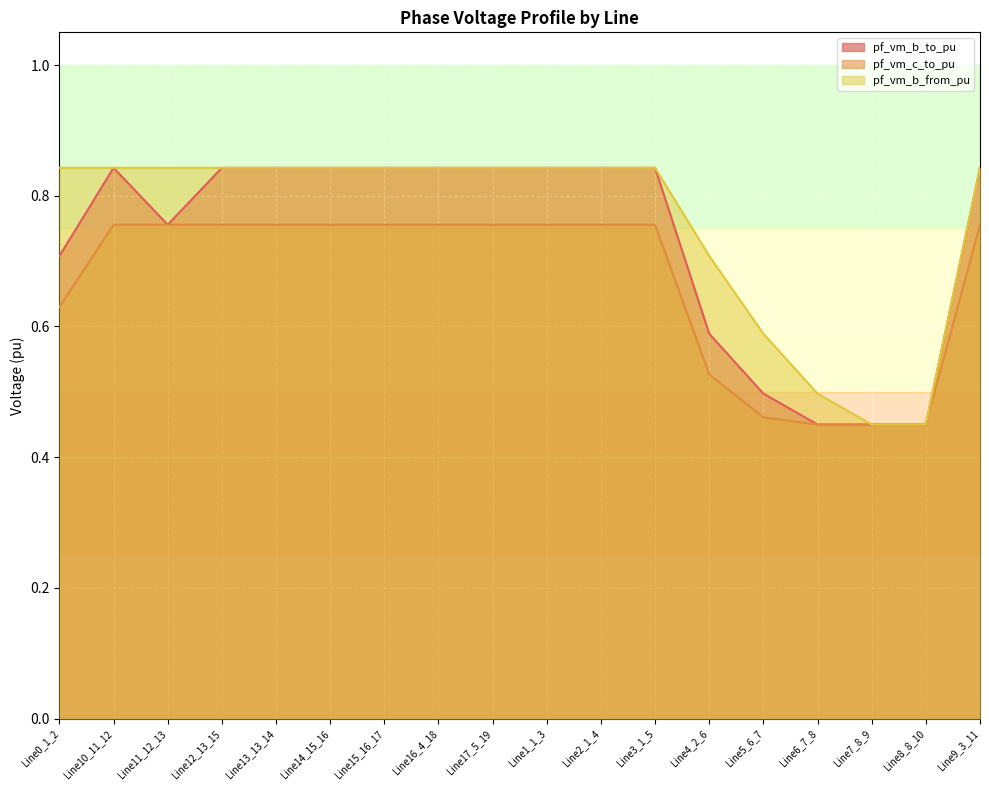

Where is the first local maximum for pf_vm_b_from_pu?

Line16_4_18